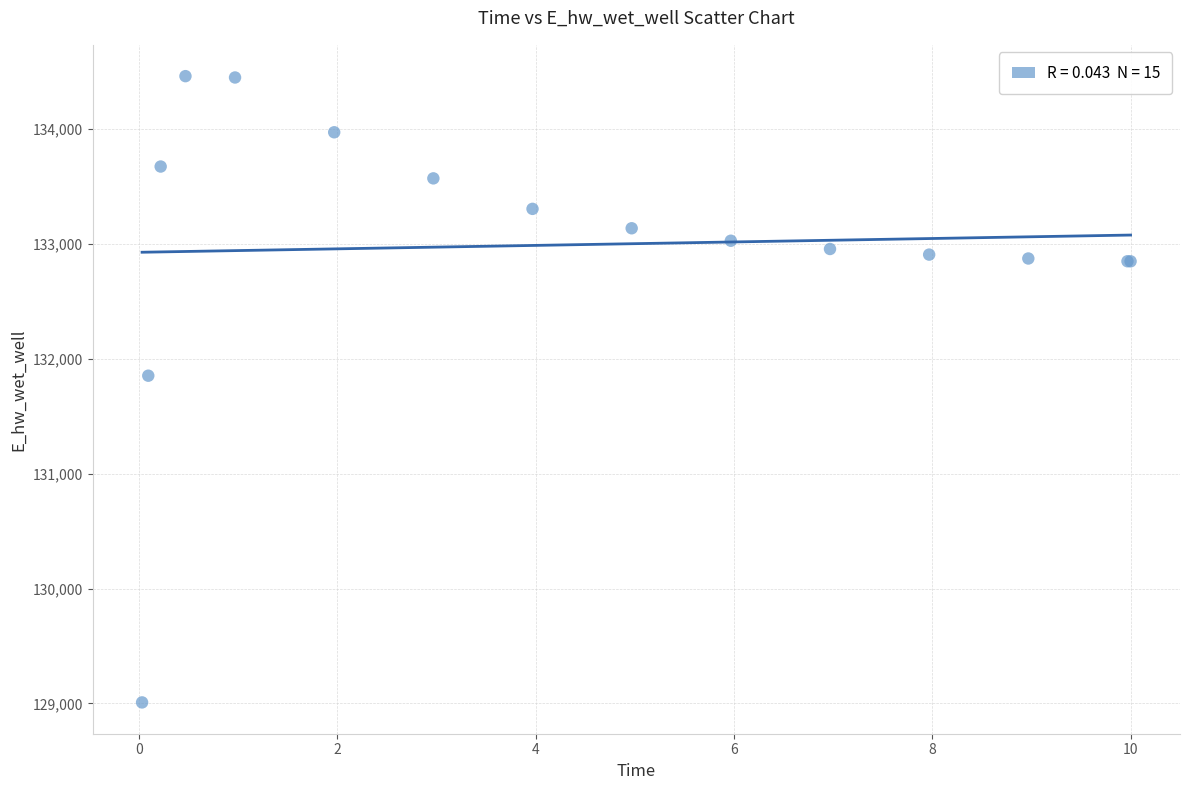

What Y value in the scatter plot is closest to 131735?

131853.5